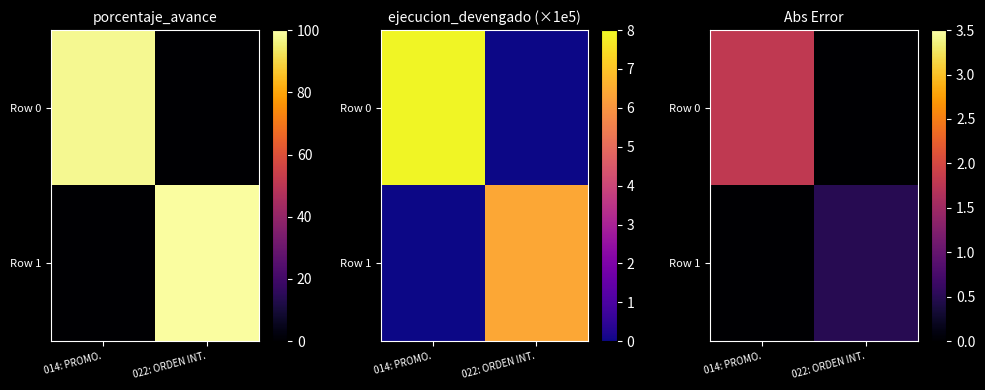

At which category is the sum across all series the highest?

014: PROMO.